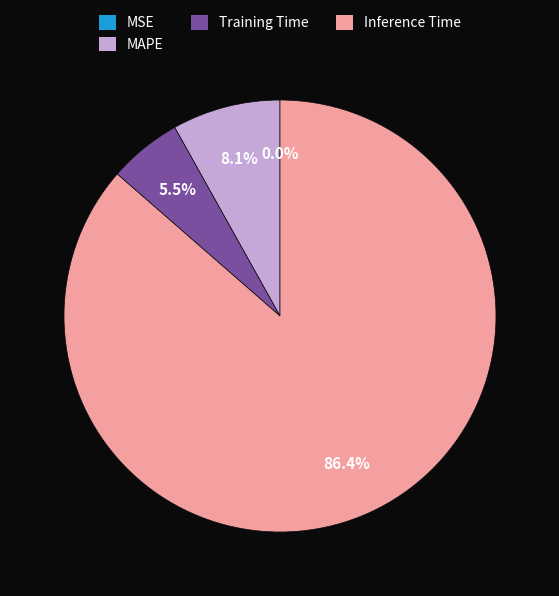

To the nearest percent, what percentage of the pie is Inference Time?

86%